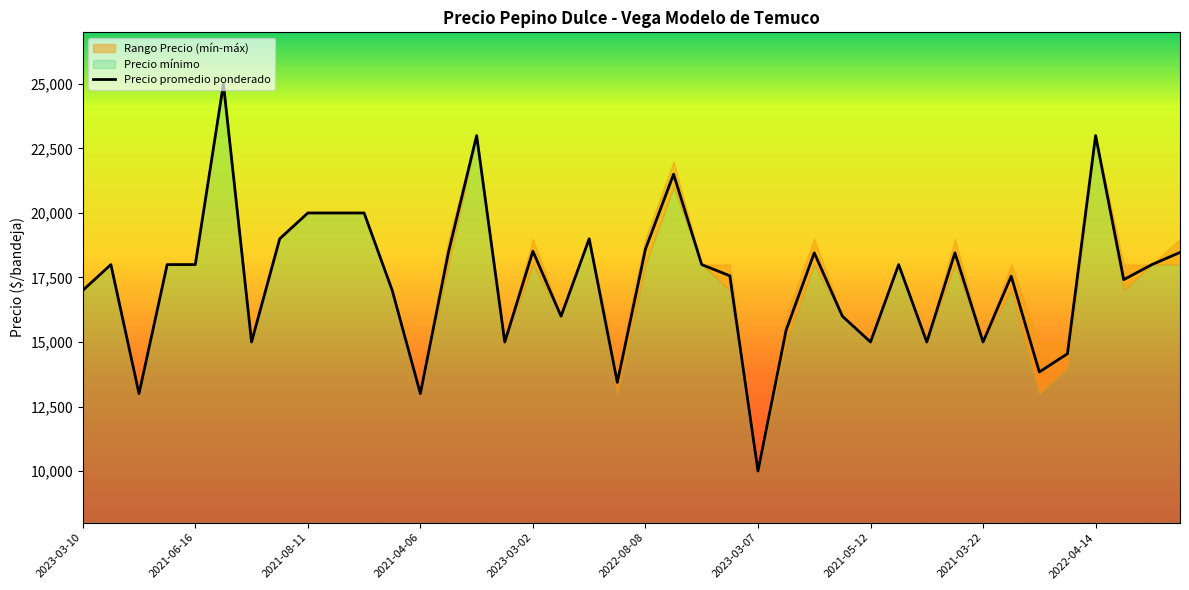

What is the minimum value for Precio promedio ponderado?

10000